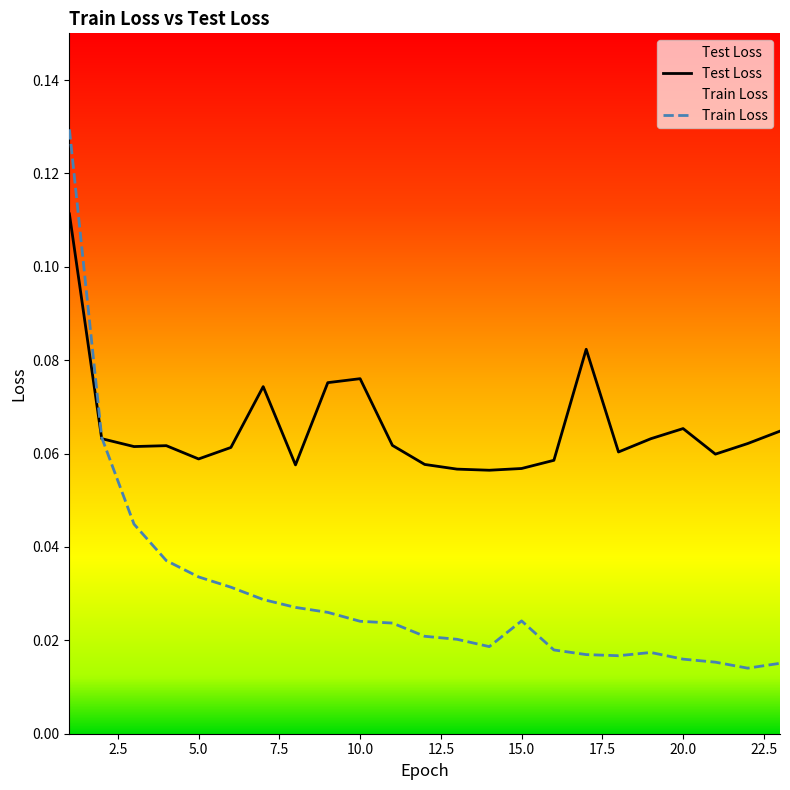

Rank the series by their average value, from highest to lowest.

Test Loss, Train Loss